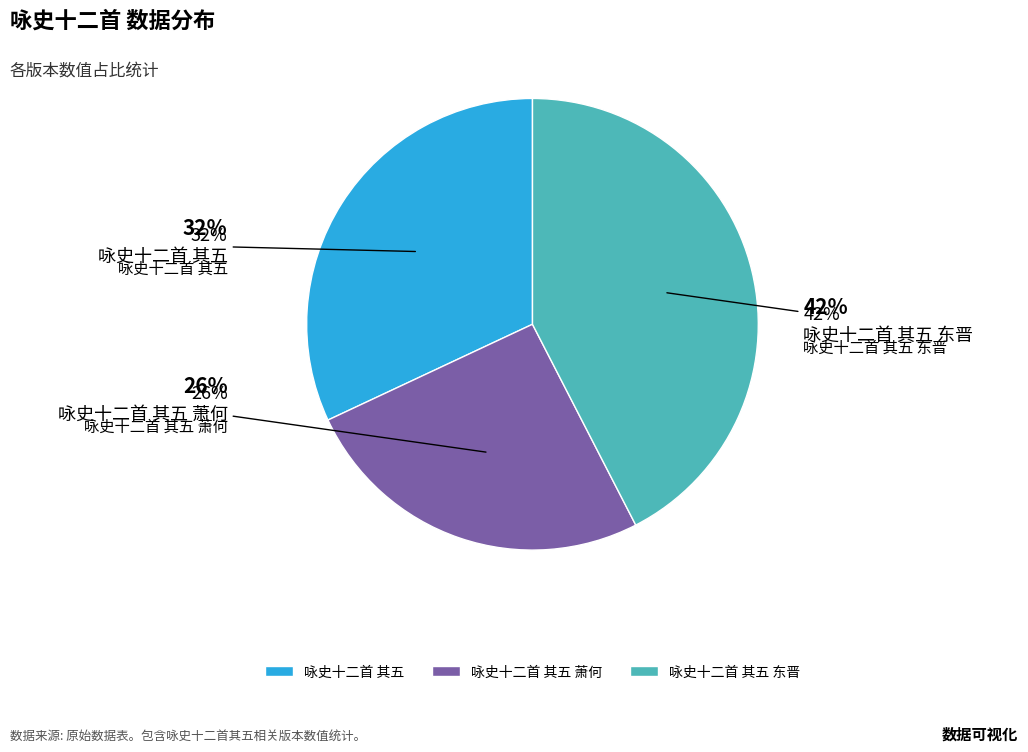

What is the change in value from 咏史十二首 其五 to 咏史十二首 其五 萧何?

-125860